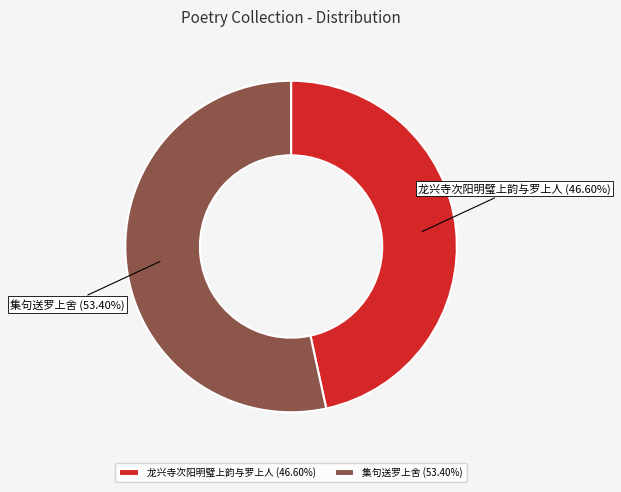

Which has a higher value, 集句送罗上舍 (53.40%) or 龙兴寺次阳明璧上韵与罗上人 (46.60%)?

集句送罗上舍 (53.40%)